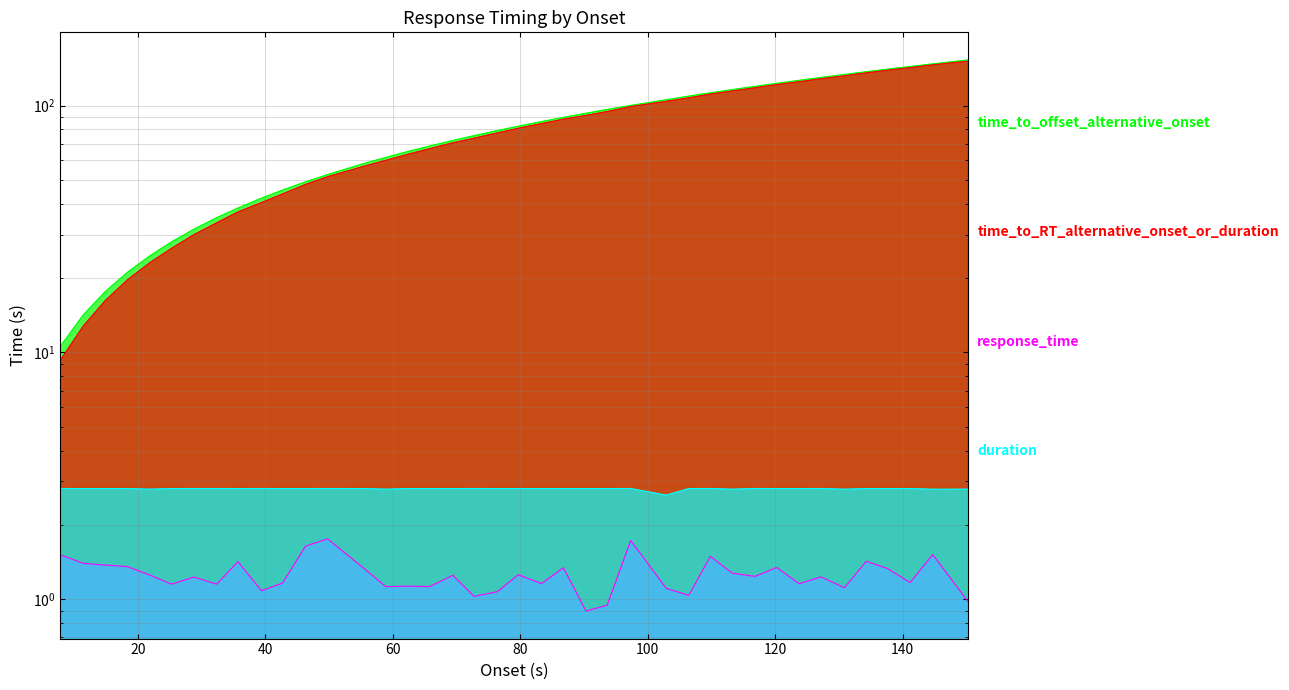

True or false: duration and time_to_RT_alternative_onset_or_duration cross at least once.

False